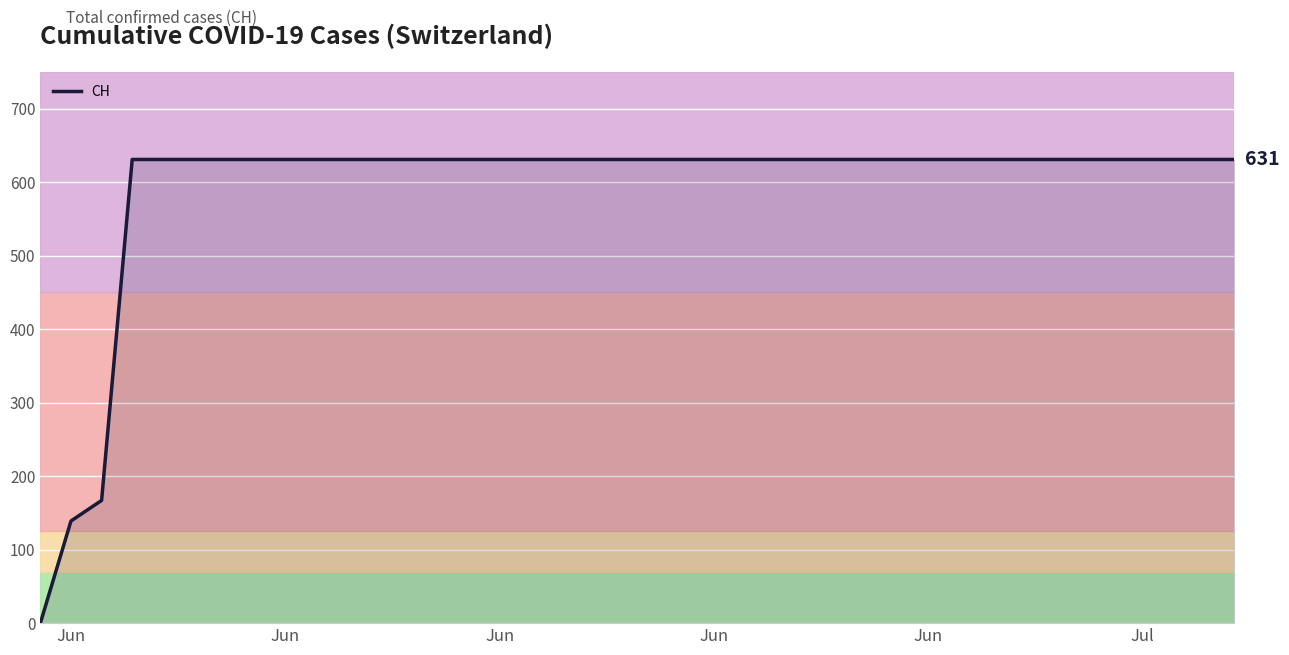

Is this an area chart (filled region under the line)?

No